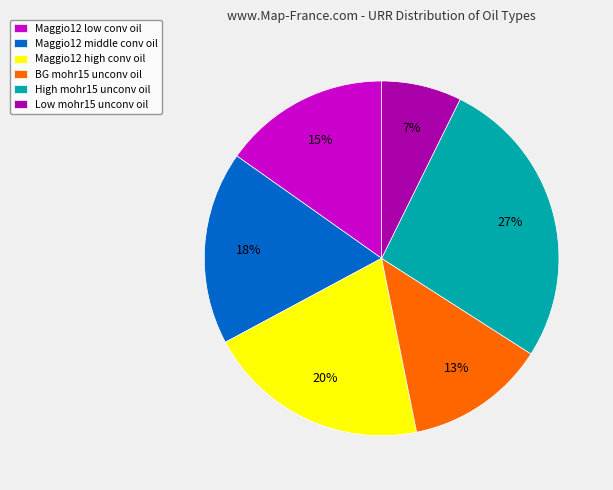

Does any single category account for the majority?

No